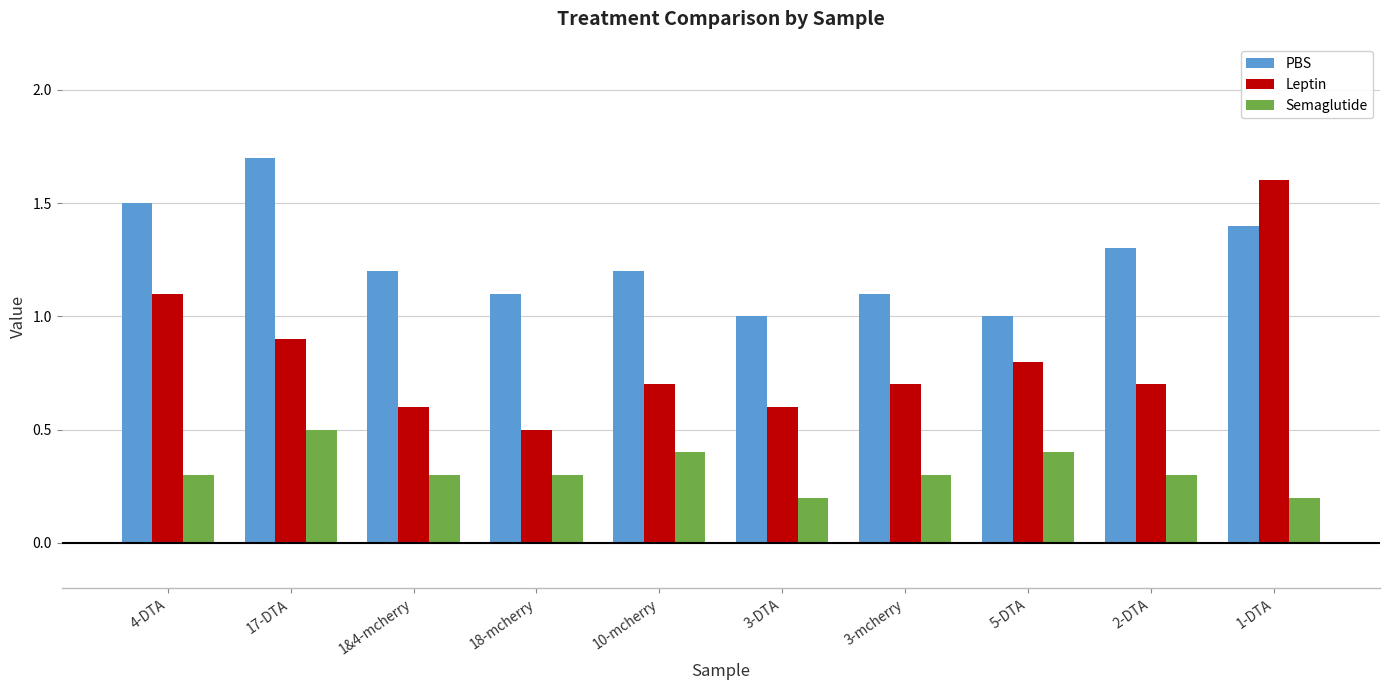

How many bars are there in total?

30